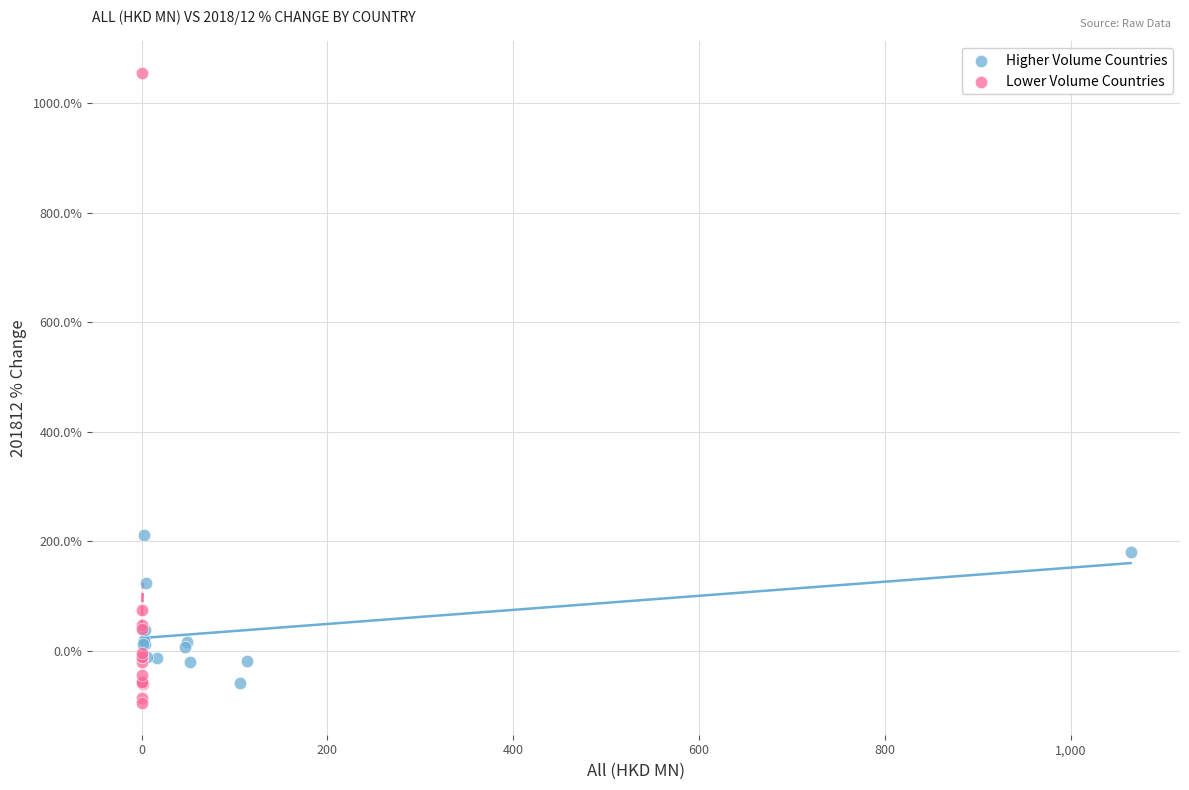

Which series has the widest spread of Y values?

Lower Volume Countries